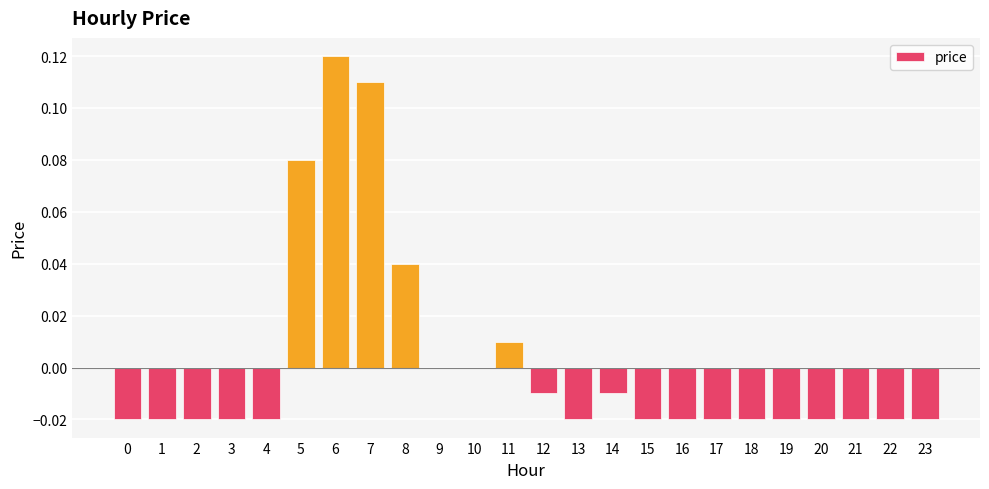

Which has a higher value, 8 or 15?

8